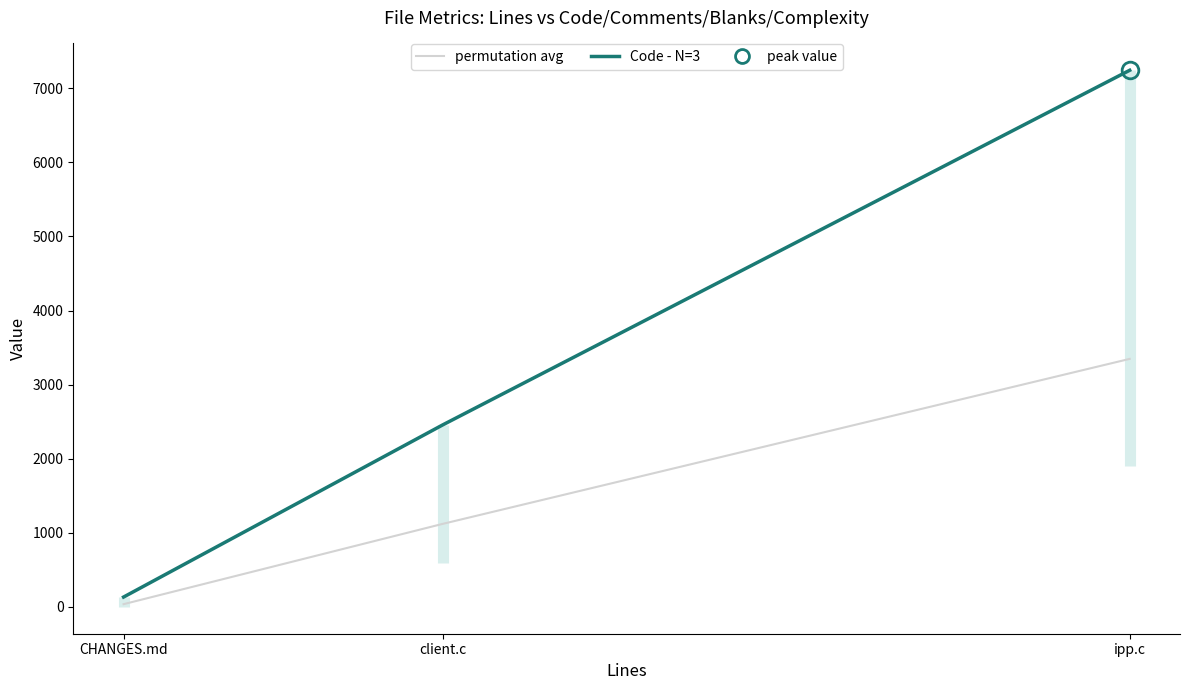

Between ipp.c and client.c, which series saw the biggest shift?

Code - N=3